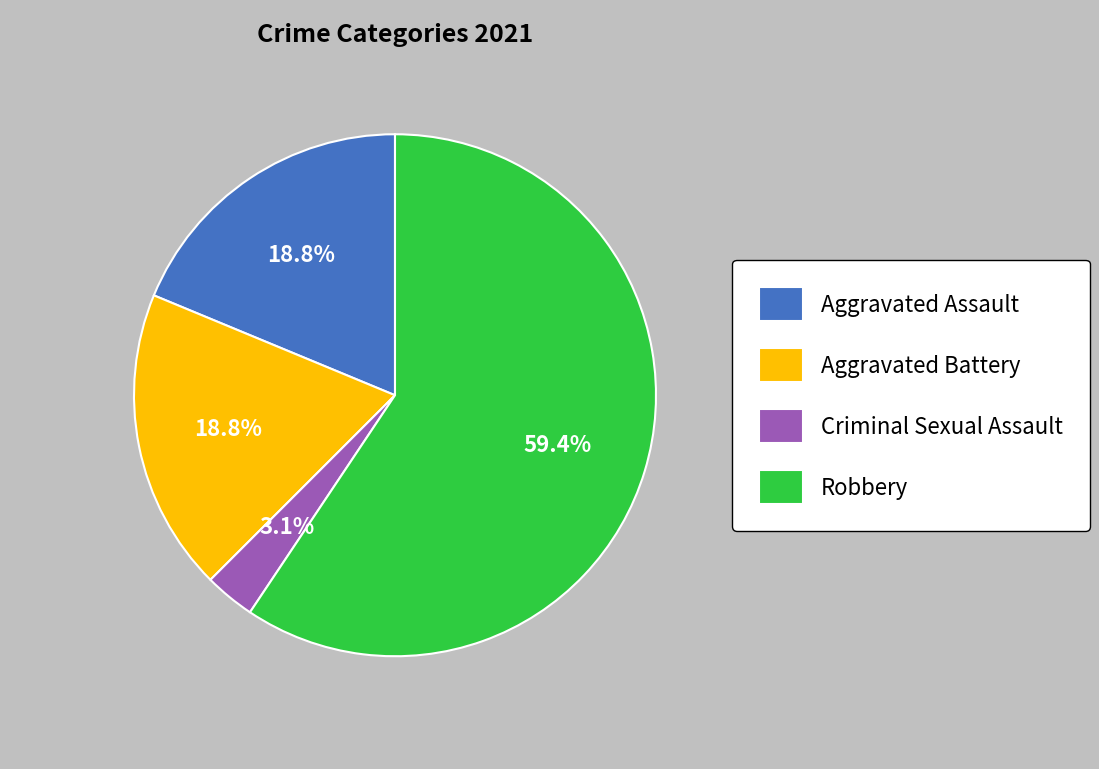

What is the ratio of the value at Criminal Sexual Assault to the value at Aggravated Assault?

0.2